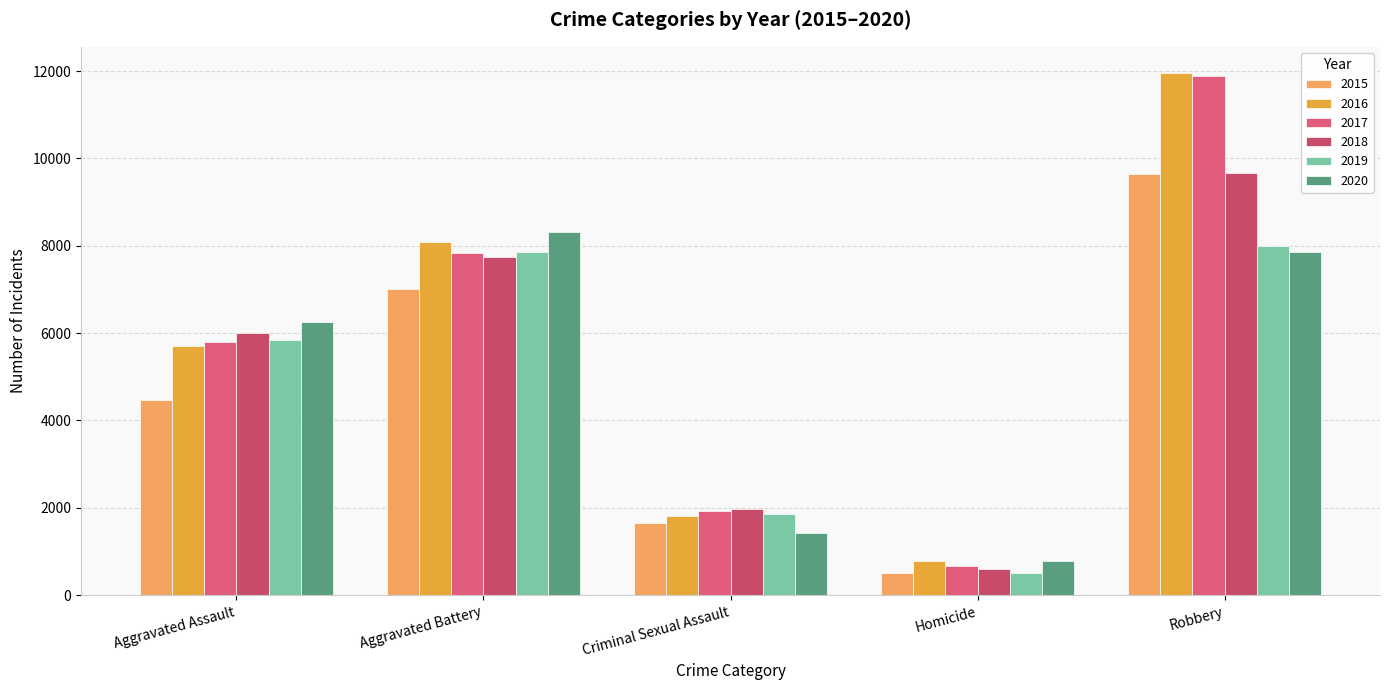

What is the label of the 2nd bar from the right?

Homicide